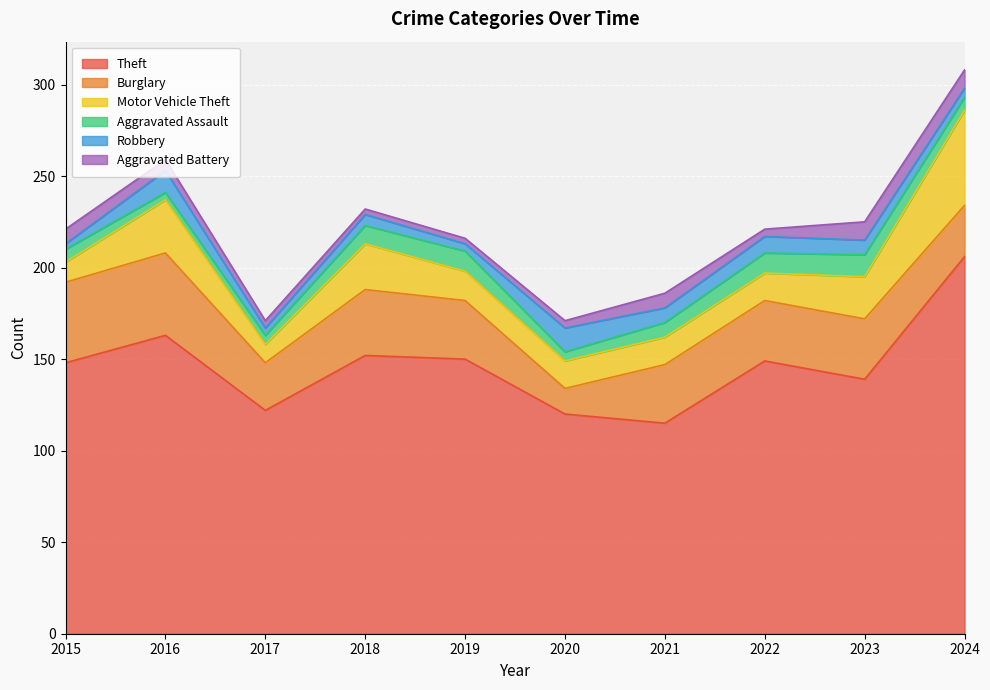

Which has a higher value, 2016 or 2020?

2016